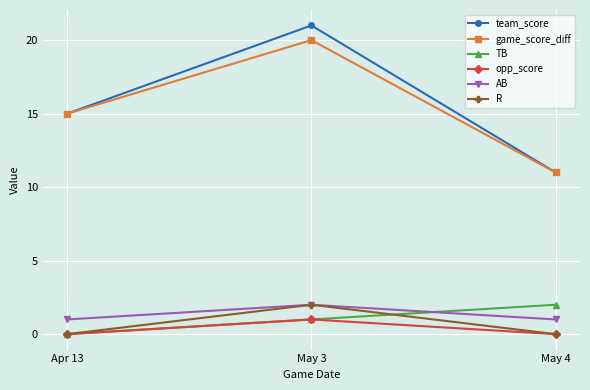

The value of game_score_diff at May 4 is 11. True or false?

True